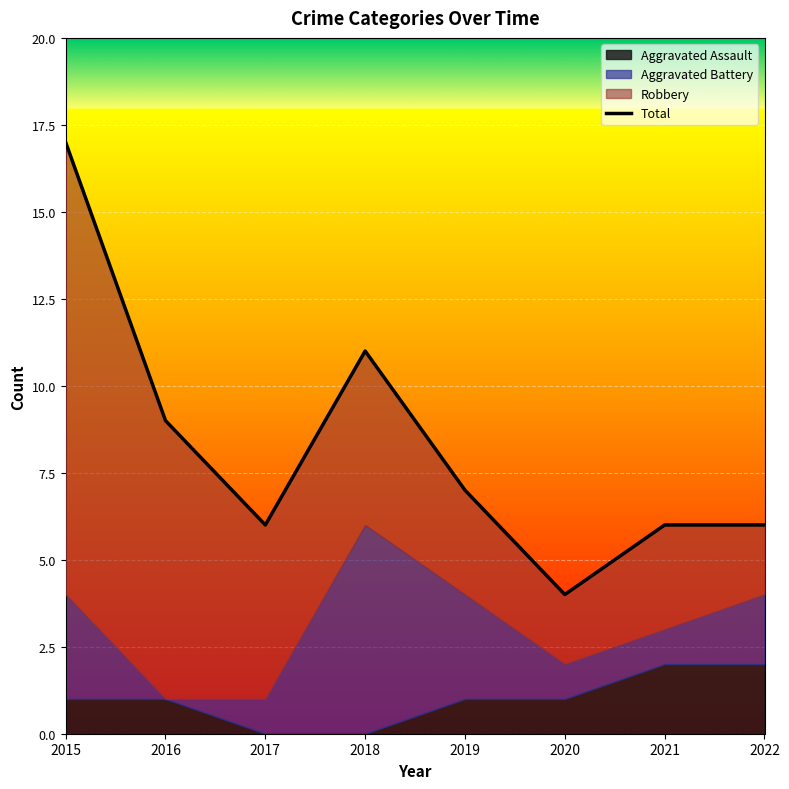

What is the sum of the values at 2022 and 2015?

23